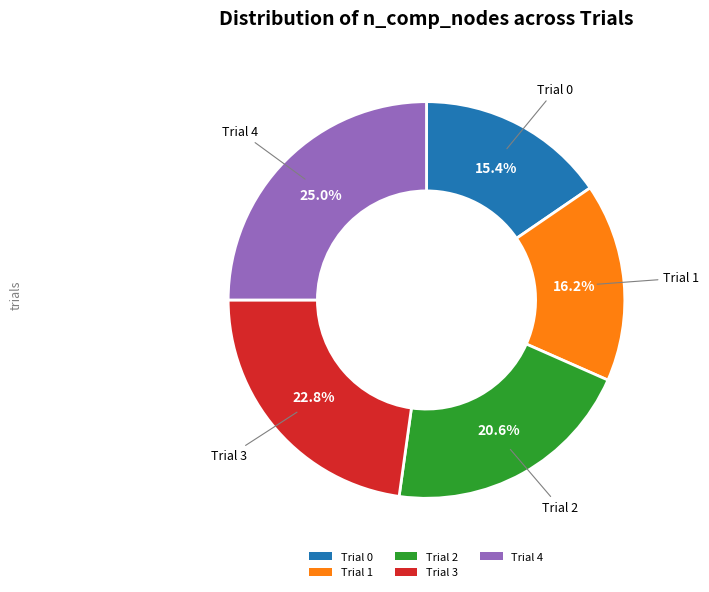

What portion of the pie excludes Trial 4?

75.0%